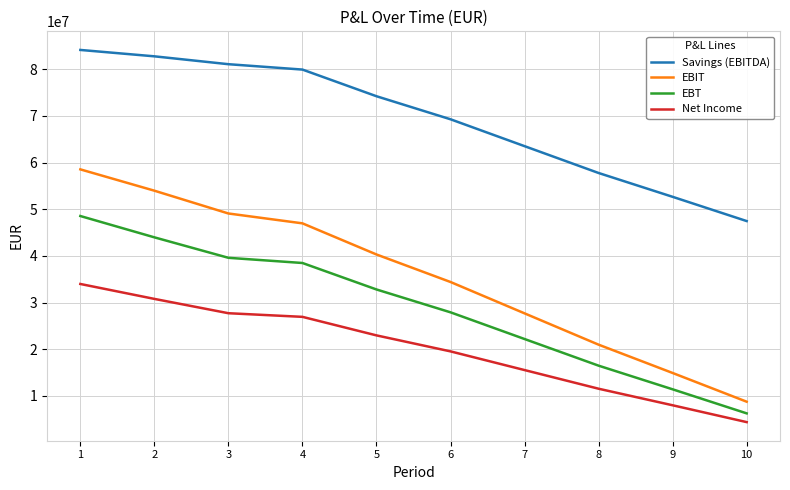

What value does the Net Income series have at 9?

7983116.8